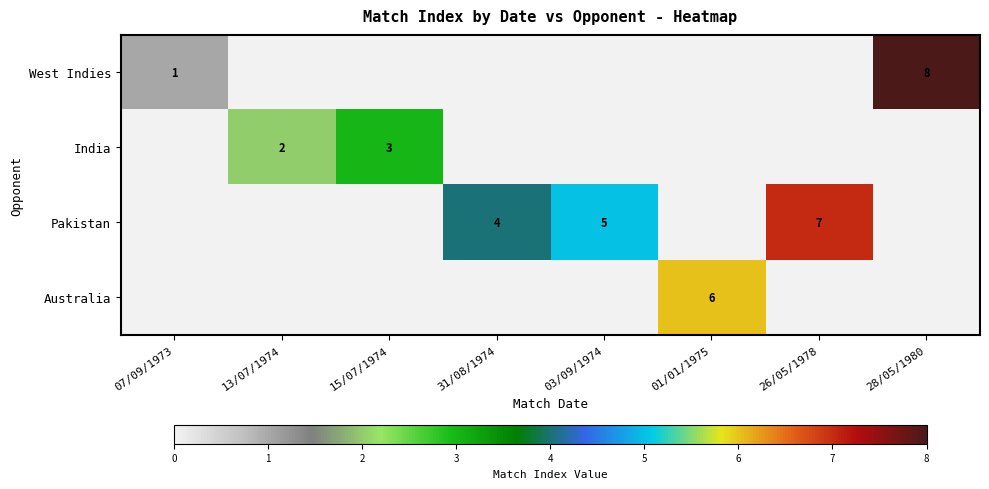

The Pakistan series shows 6 at 31/08/1974. True or false?

False